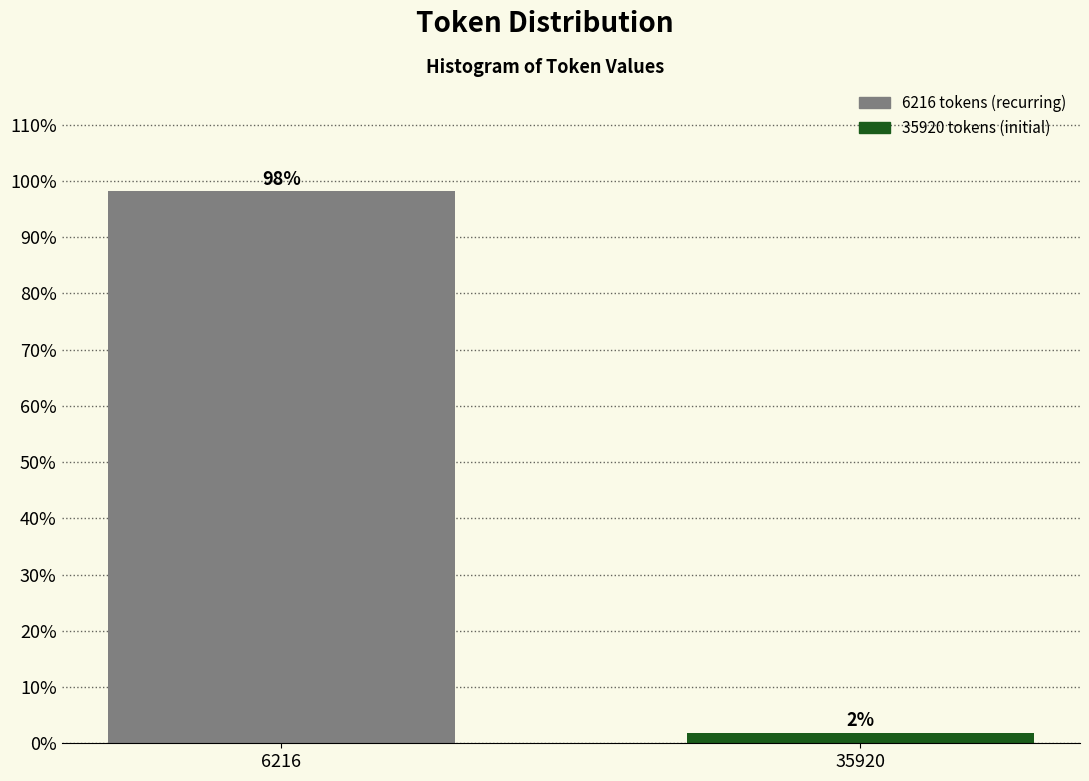

Rank the categories by value from lowest to highest.

35920, 6216